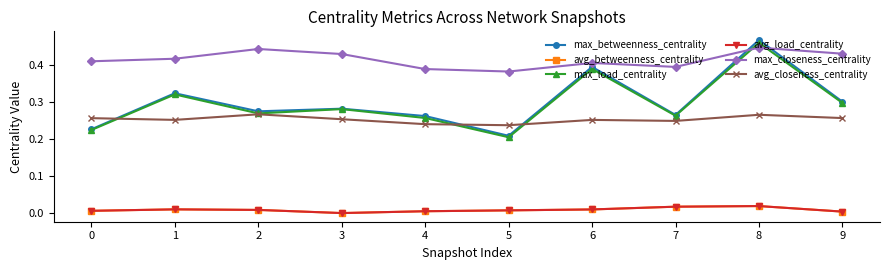

Is this an area chart (filled region under the line)?

No